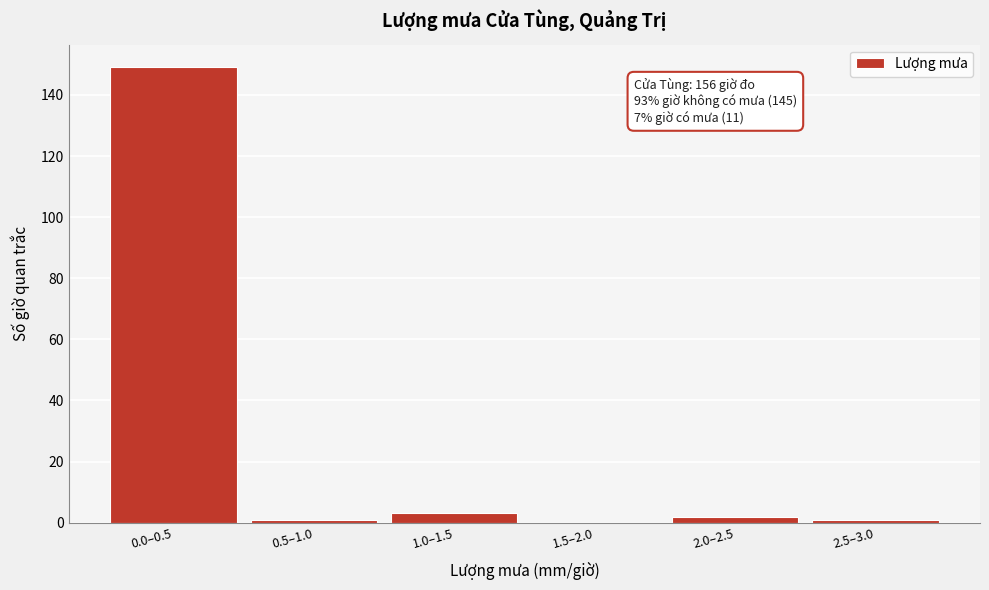

Reading left to right, transcribe all the data shown in this chart.

0.0–0.5=149	0.5–1.0=1	1.0–1.5=3	1.5–2.0=0	2.0–2.5=2	2.5–3.0=1